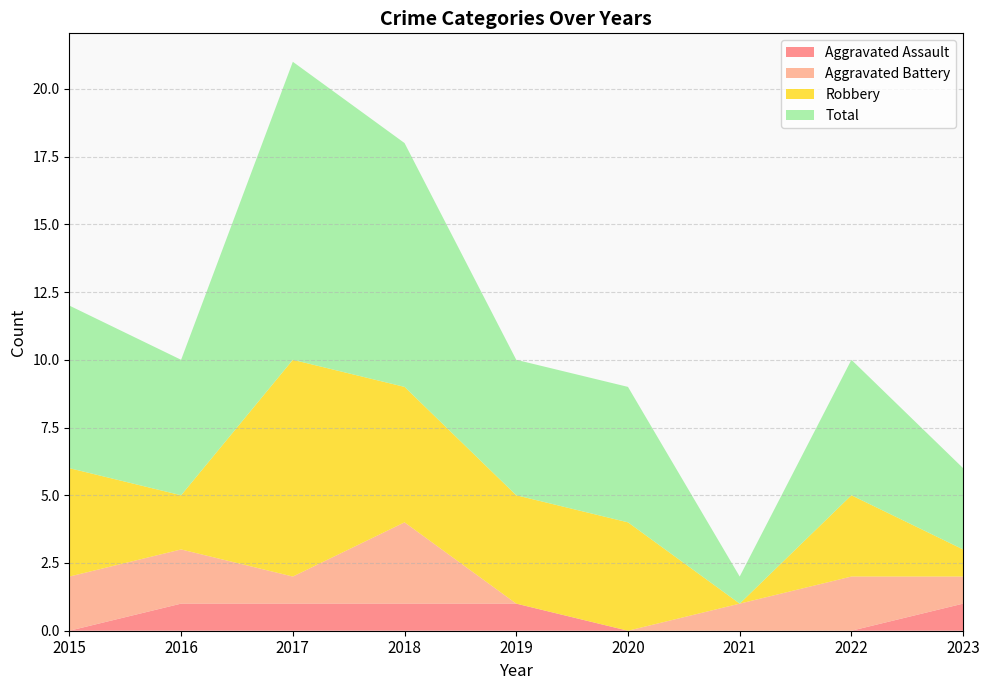

Reading right to left, extract all data points from this chart.

Aggravated Assault: 1	0	0	0	1	1	1	1	0
Aggravated Battery: 1	2	1	0	0	3	1	2	2
Robbery: 1	3	0	4	4	5	8	2	4
Total: 3	5	1	5	5	9	11	5	6